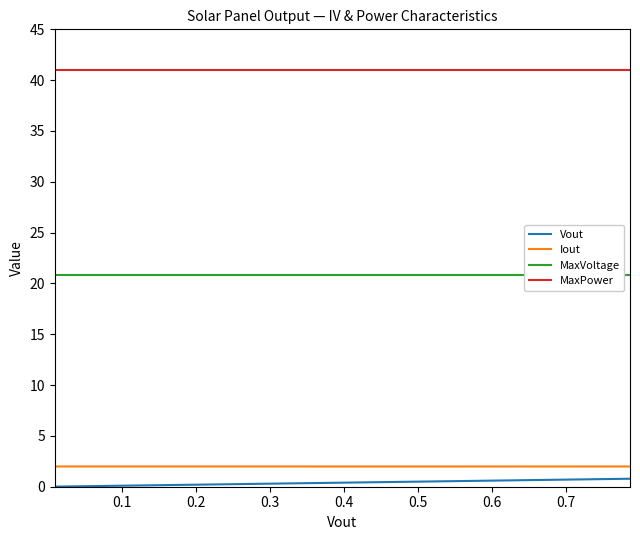

How many distinct data groups are displayed?

4